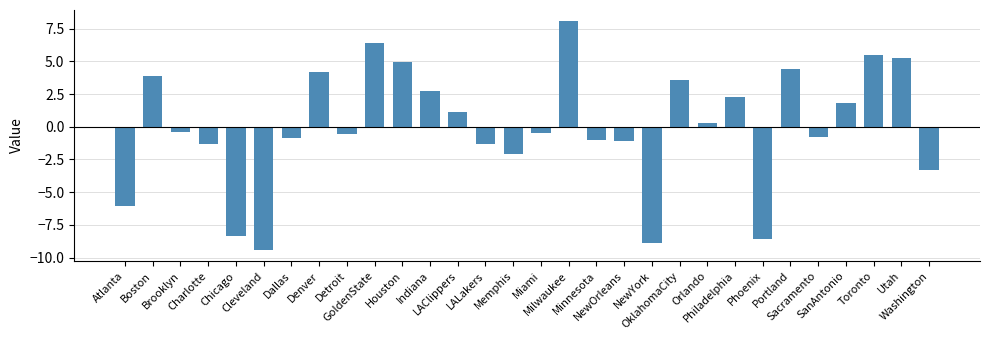

How many data points does each series have?

30